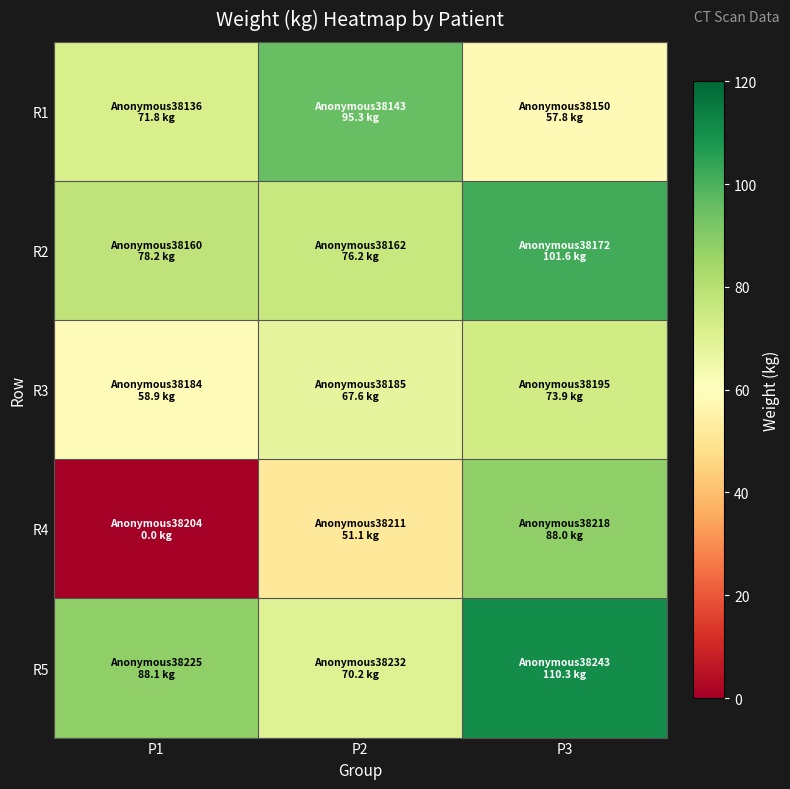

Which series has the largest range (max minus min)?

R4